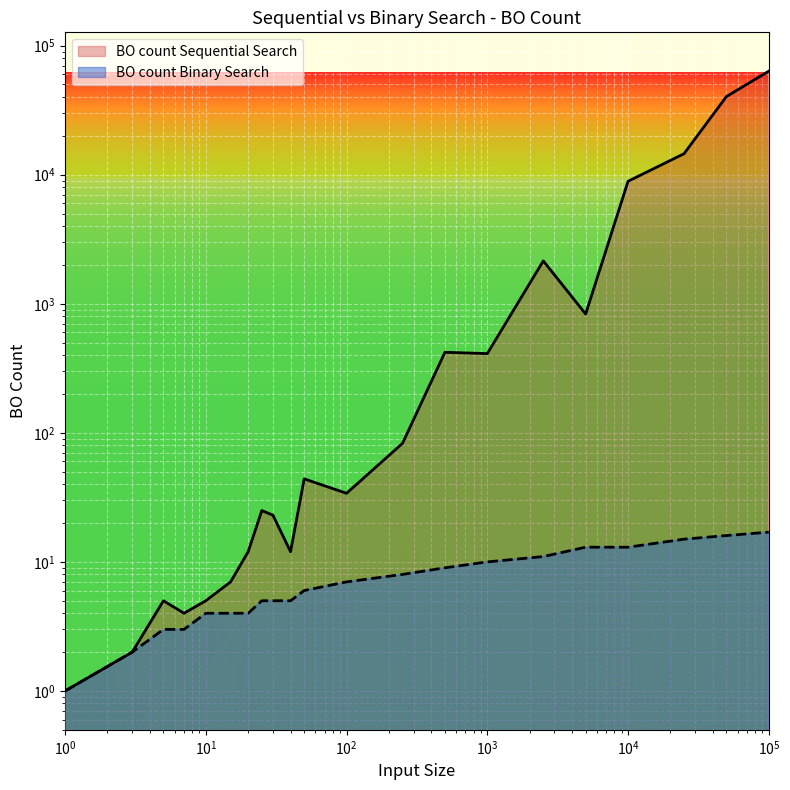

What is the value of the BO count Binary Search point at the 11th from the left?

6